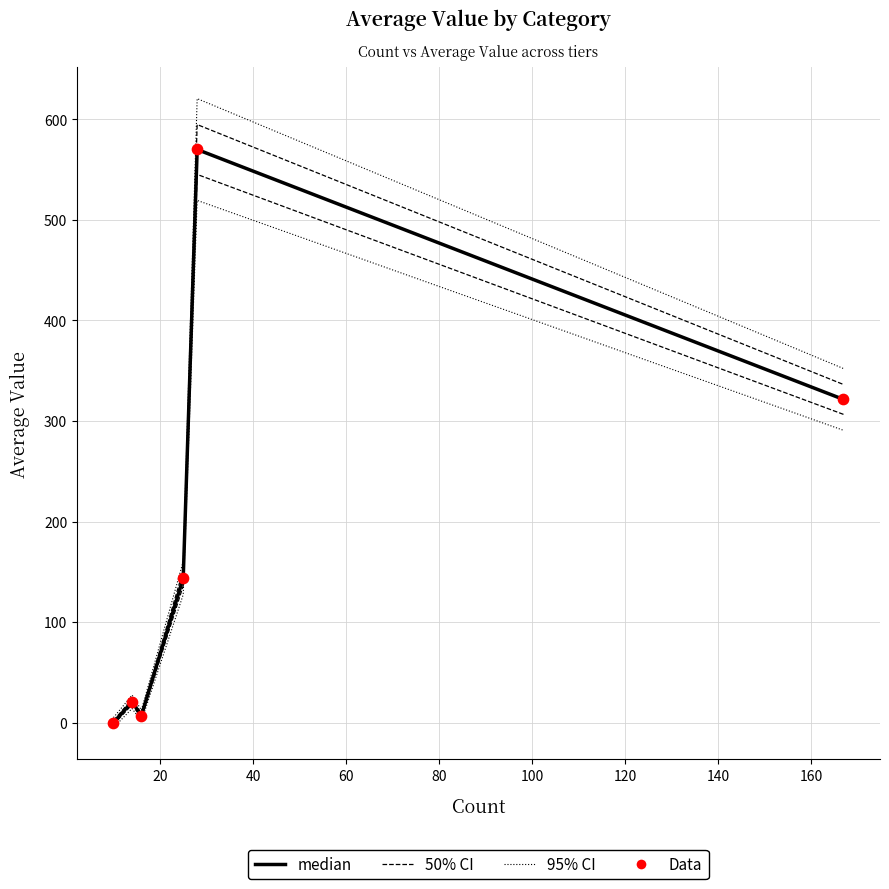

Is the value of 95% CI at 80 greater than the value of 50% CI at 80?

Yes